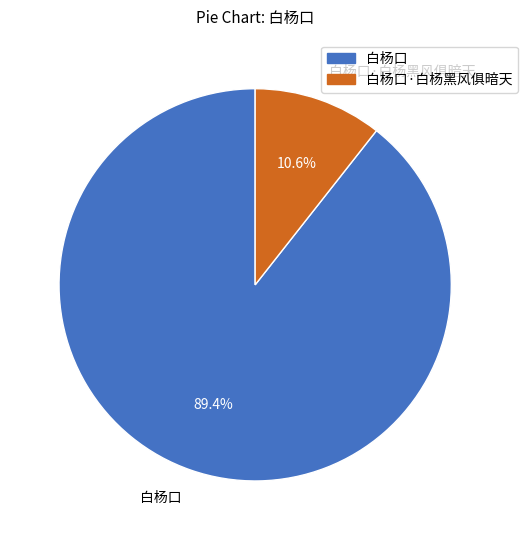

Is there any slice that represents more than half of the pie?

Yes